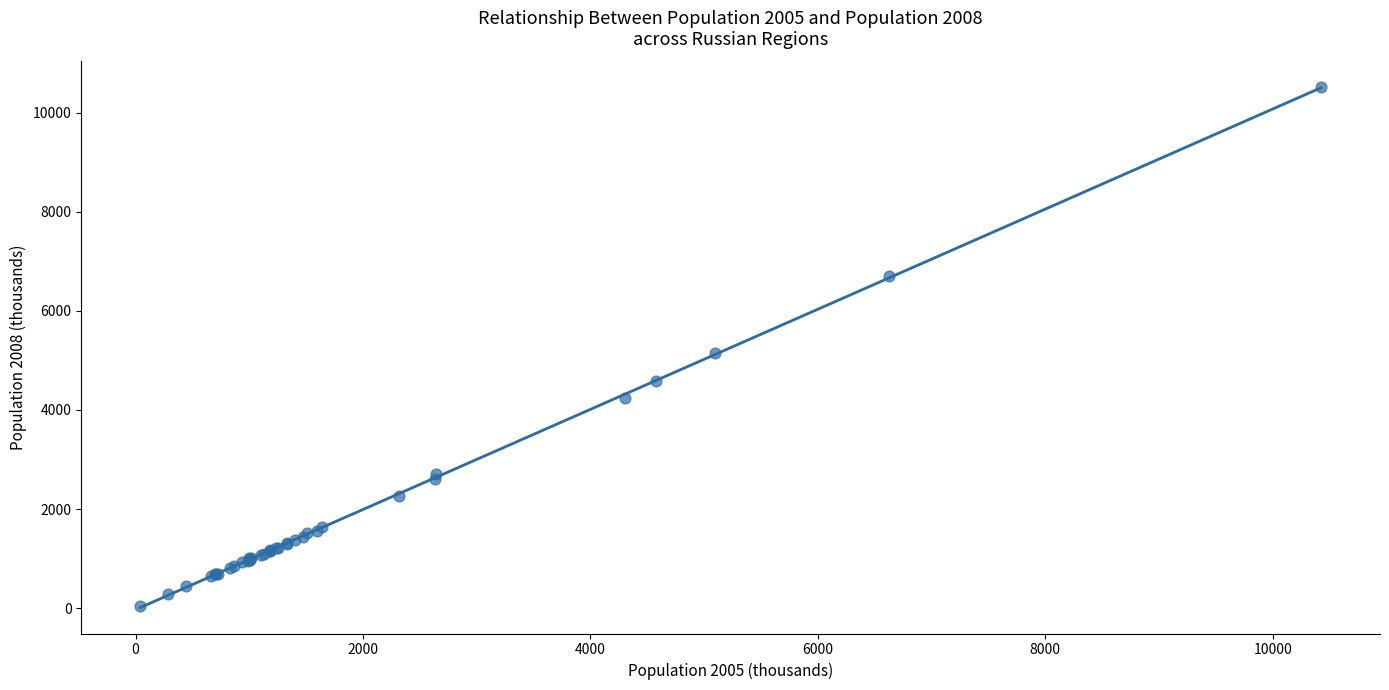

What Y value in the scatter plot is closest to 5275?

5142